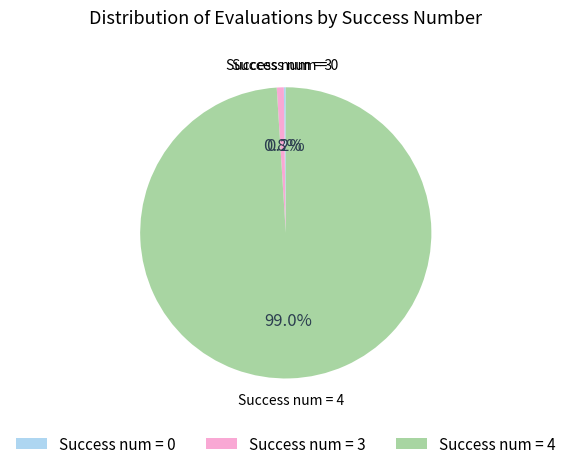

Is there a majority slice in this chart?

Yes